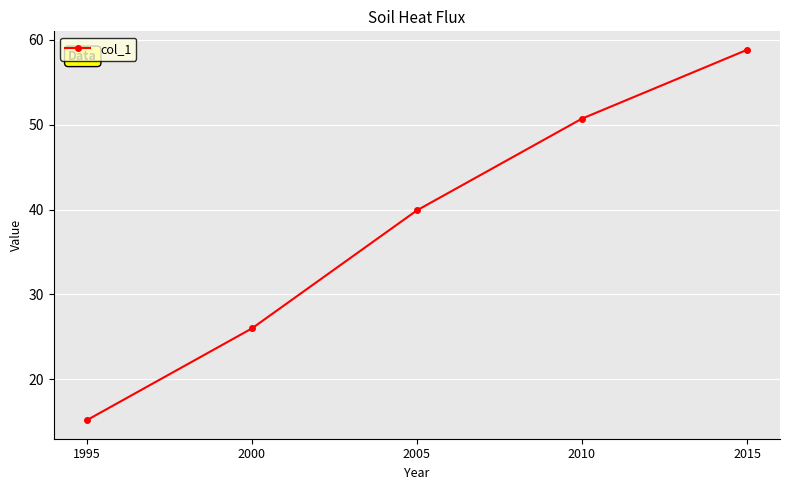

Does the chart display data point markers on the line(s)?

Yes